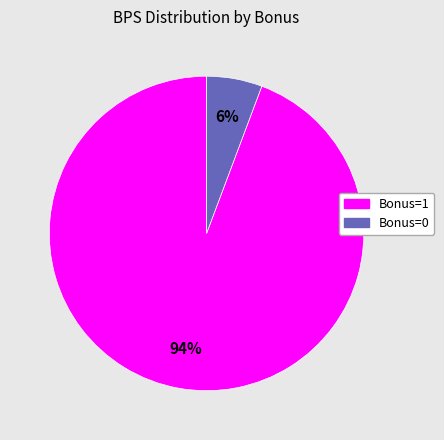

Does any single category account for the majority?

Yes